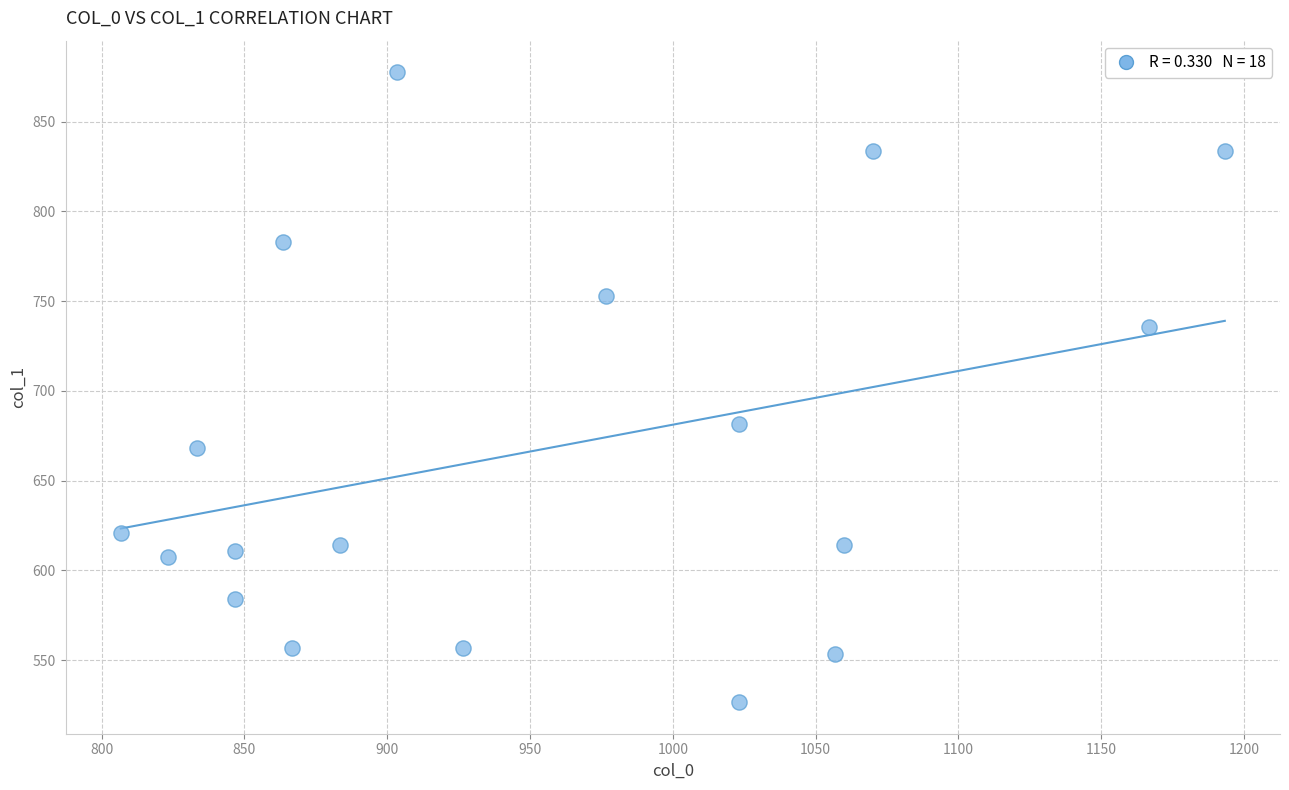

What Y value in the scatter plot is closest to 702?

681.8